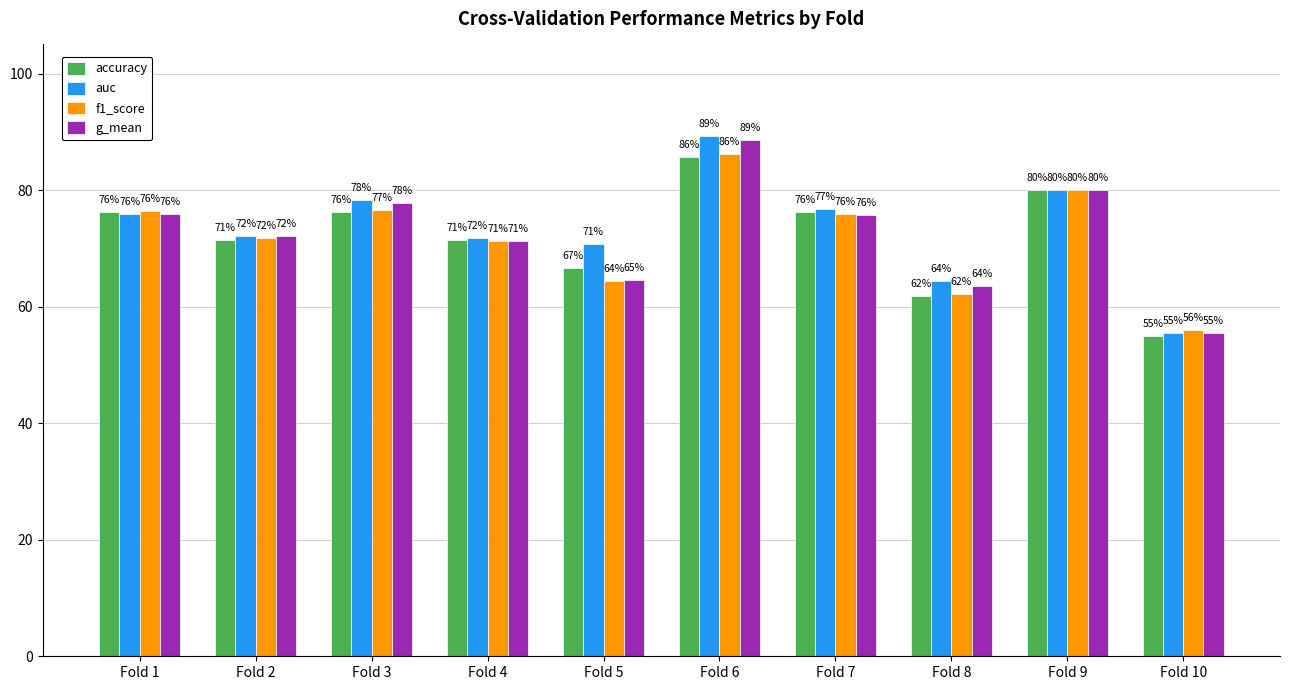

What are all the series names shown in the legend?

accuracy, auc, f1_score, g_mean